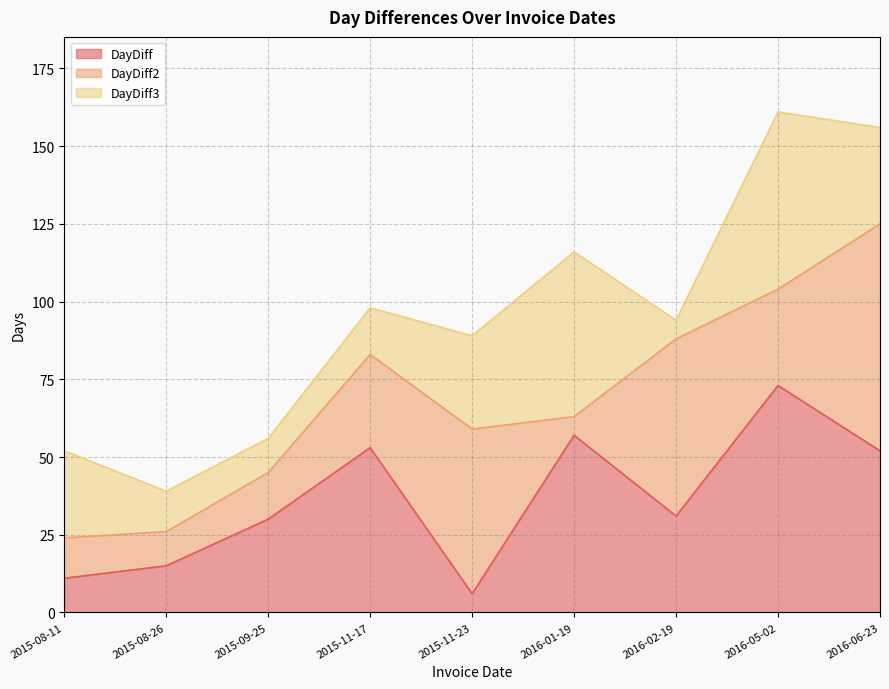

Reading left to right, transcribe all the data shown in this chart.

DayDiff: 2015-08-11=11	2015-08-26=15	2015-09-25=30	2015-11-17=53	2015-11-23=6	2016-01-19=57	2016-02-19=31	2016-05-02=73	2016-06-23=52
DayDiff2: 2015-08-11=24	2015-08-26=26	2015-09-25=45	2015-11-17=83	2015-11-23=59	2016-01-19=63	2016-02-19=88	2016-05-02=104	2016-06-23=125
DayDiff3: 2015-08-11=52	2015-08-26=39	2015-09-25=56	2015-11-17=98	2015-11-23=89	2016-01-19=116	2016-02-19=94	2016-05-02=161	2016-06-23=156